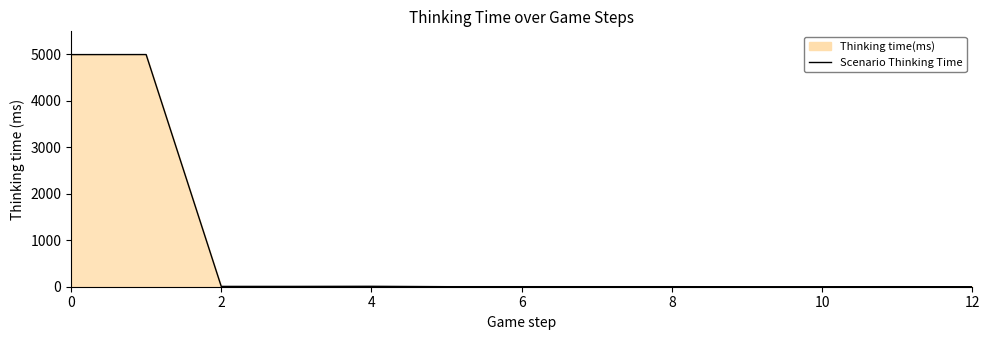

What is the label of the 11th point from the left?

10